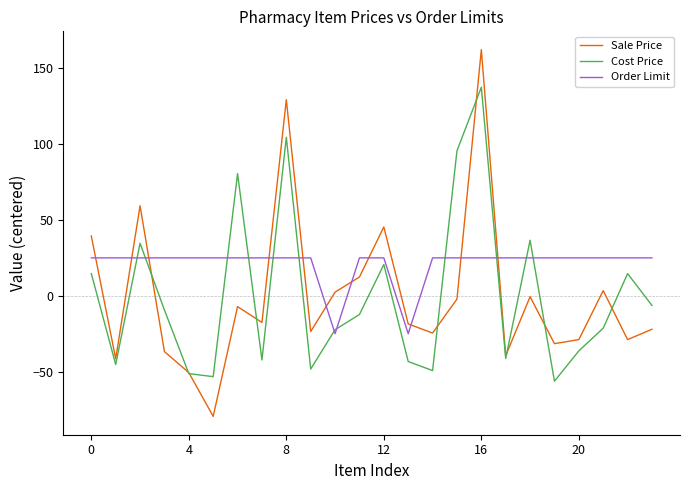

What is the maximum value for Sale Price?

162.4